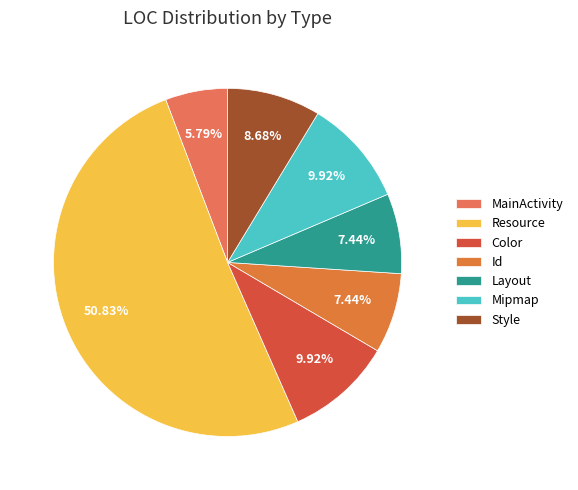

Count the number of slices in the pie.

7